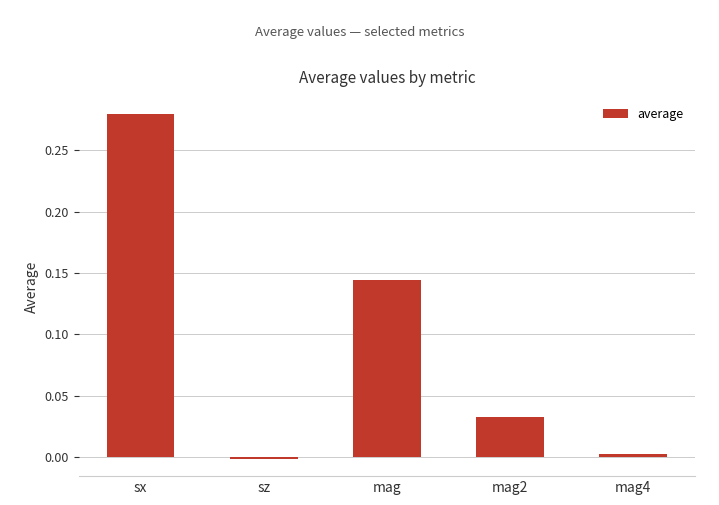

Rank the categories by value from highest to lowest.

sx, mag, mag2, mag4, sz